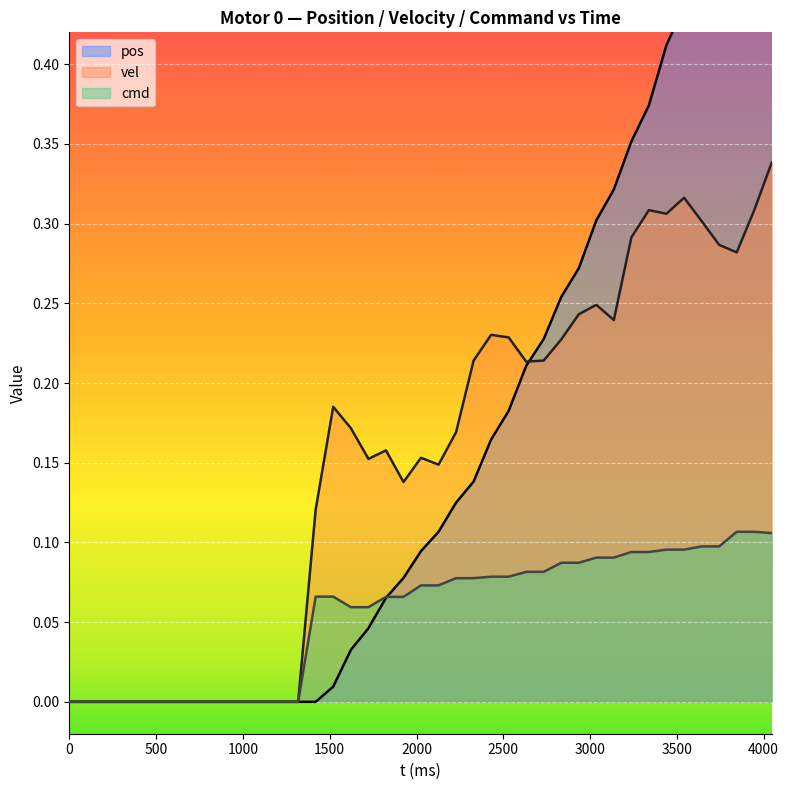

What are all the series names shown in the legend?

pos, vel, cmd